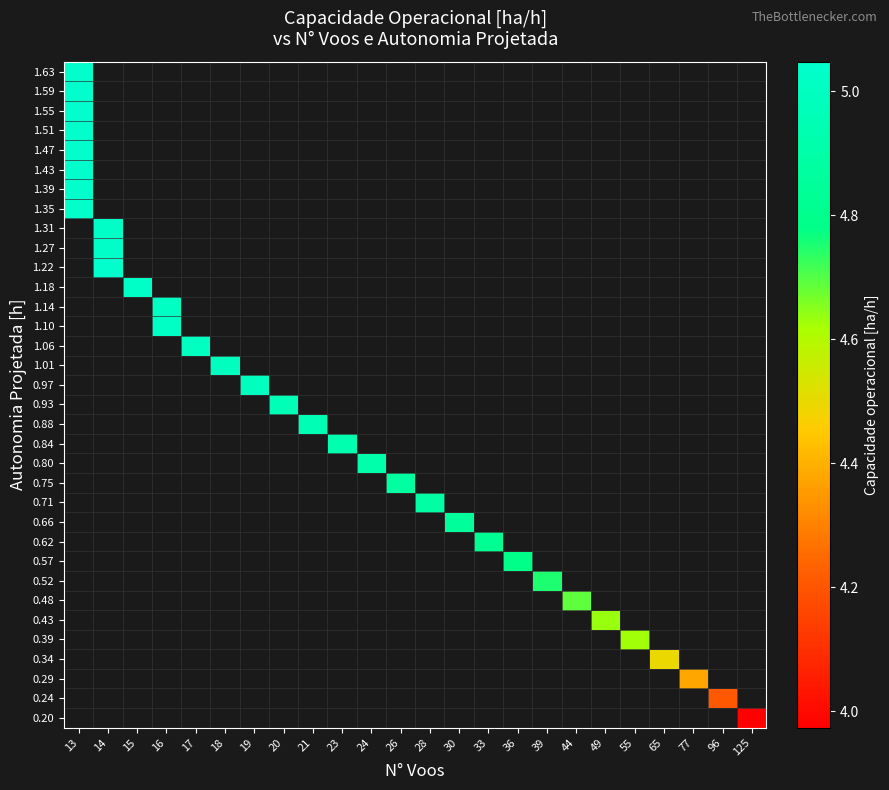

Rank the series by their maximum value, from lowest to highest.

1.47, 1.43, 0.20, 0.24, 0.29, 0.34, 0.39, 0.43, 0.48, 0.52, 0.57, 0.62, 0.66, 0.71, 0.75, 0.80, 0.84, 0.88, 0.93, 0.97, 1.01, 1.06, 1.10, 1.14, 1.18, 1.22, 1.27, 1.31, 1.35, 1.63, 1.51, 1.39, 1.55, 1.59